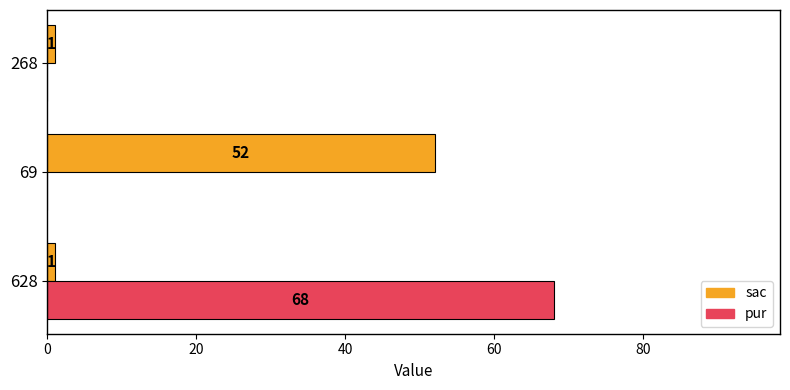

How many positive values does the pur series have?

1